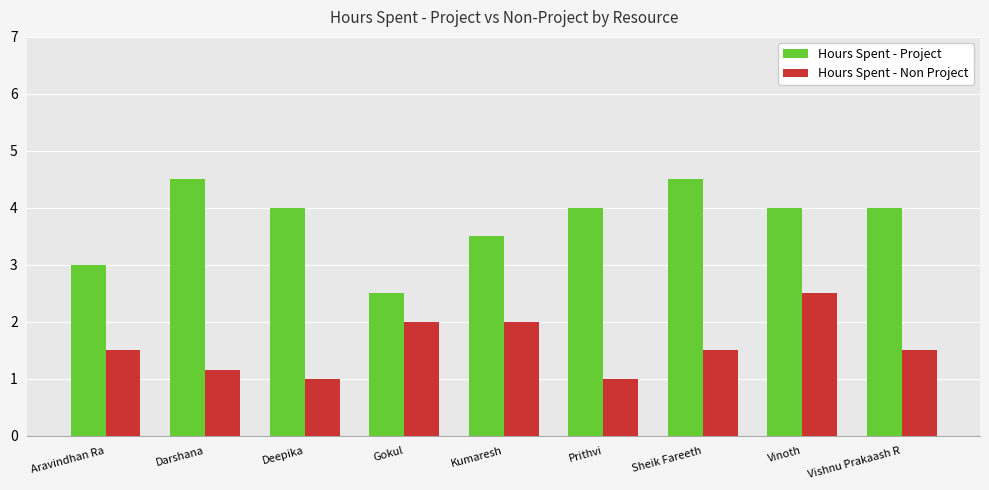

What is the sum of all Hours Spent - Non Project values?

14.2